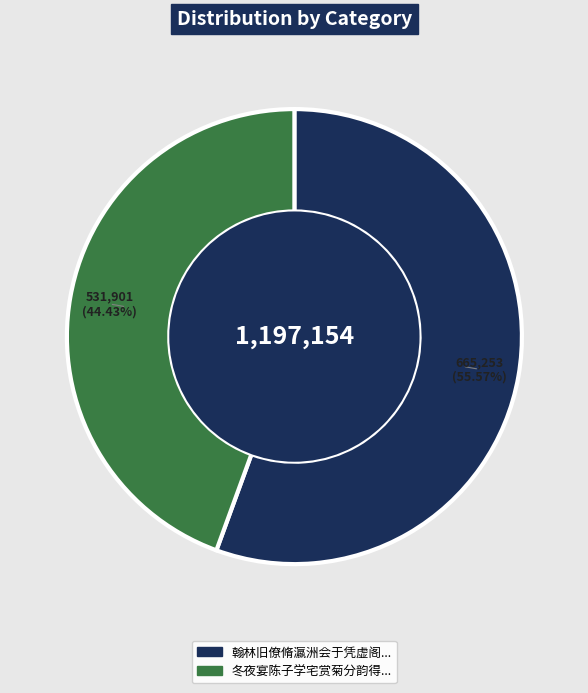

Is there any slice that represents more than half of the pie?

Yes